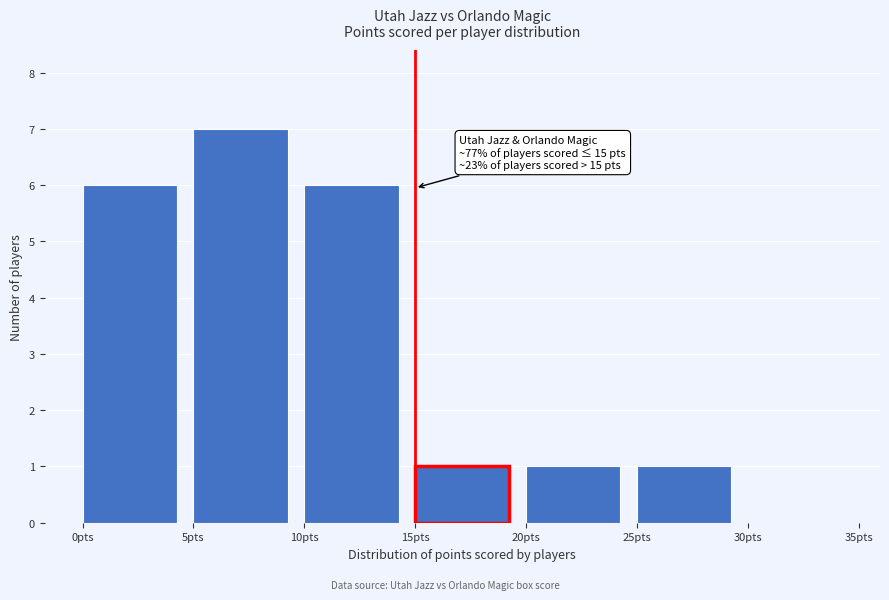

Over which range of the x-axis is the bar tallest?

5 to 10